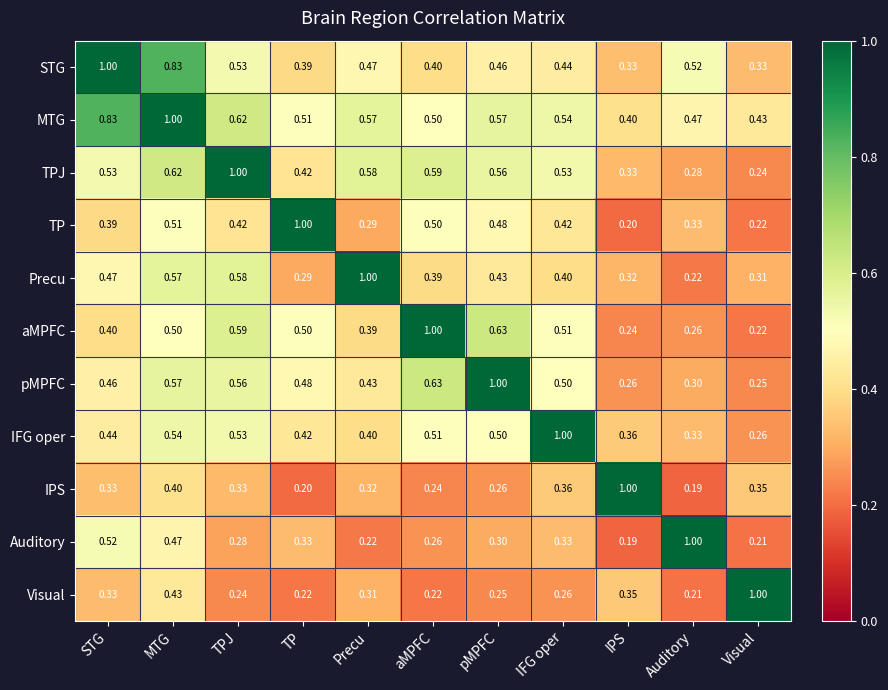

At which category is the sum across all series the highest?

MTG